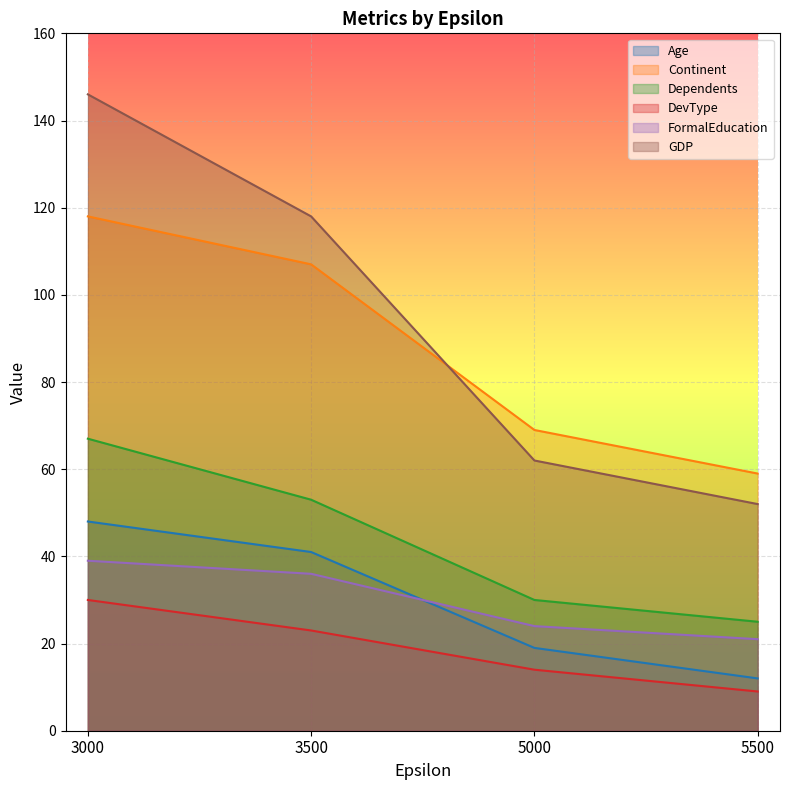

What is the lowest value of the DevType series?

9